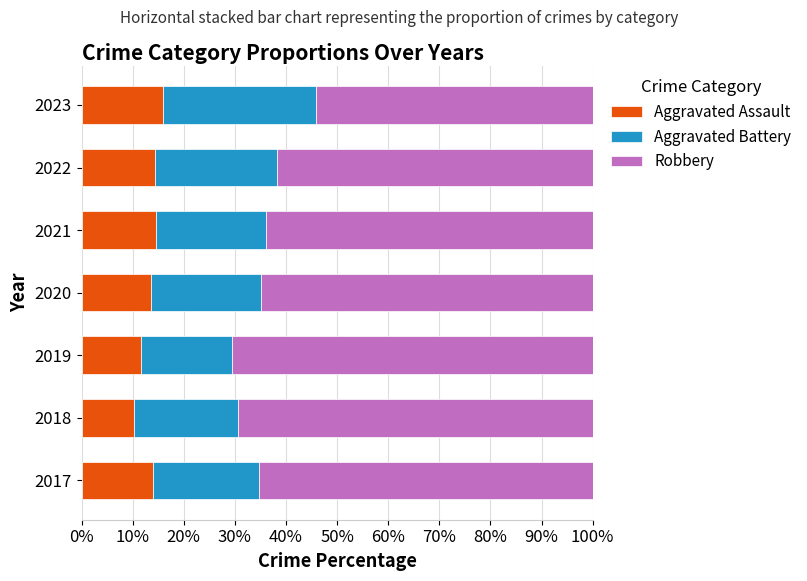

True or false: Aggravated Assault has a value of 16.0 at 2023.

True